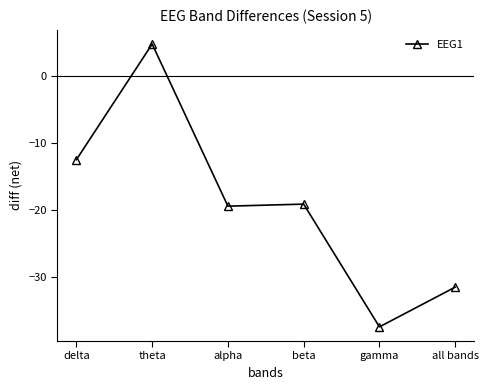

What is the label of the 2nd point from the right?

gamma